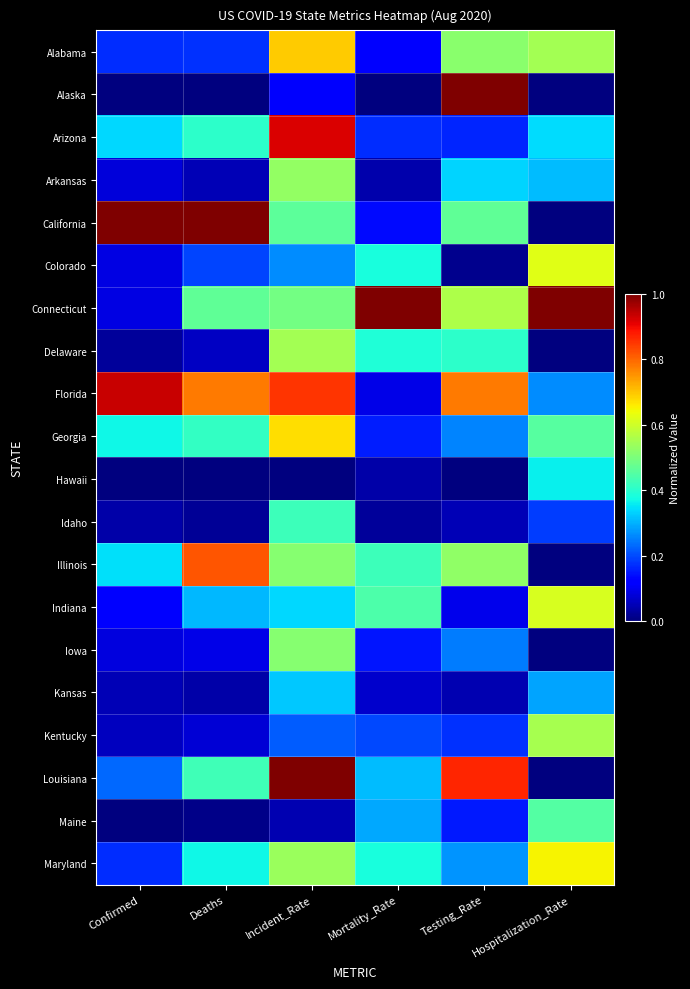

Which series changed the most between Mortality_Rate and Testing_Rate?

Alaska